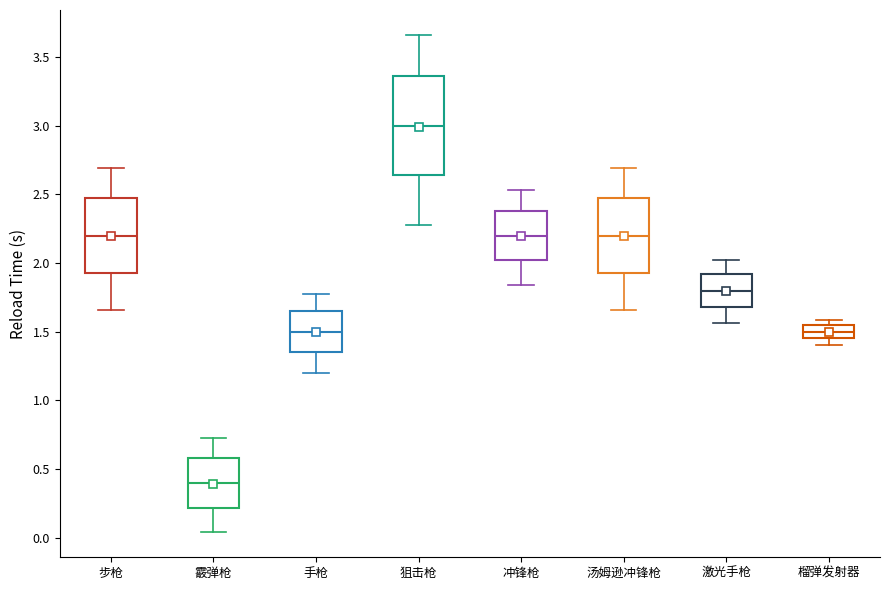

Which box has the lowest median line?

霰弹枪